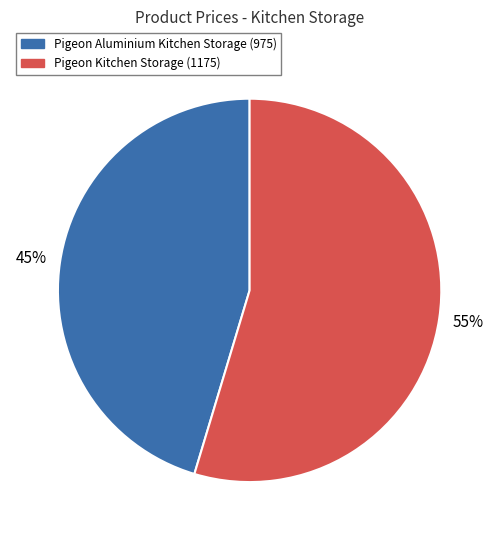

To the nearest percent, what is the average slice percentage?

50%